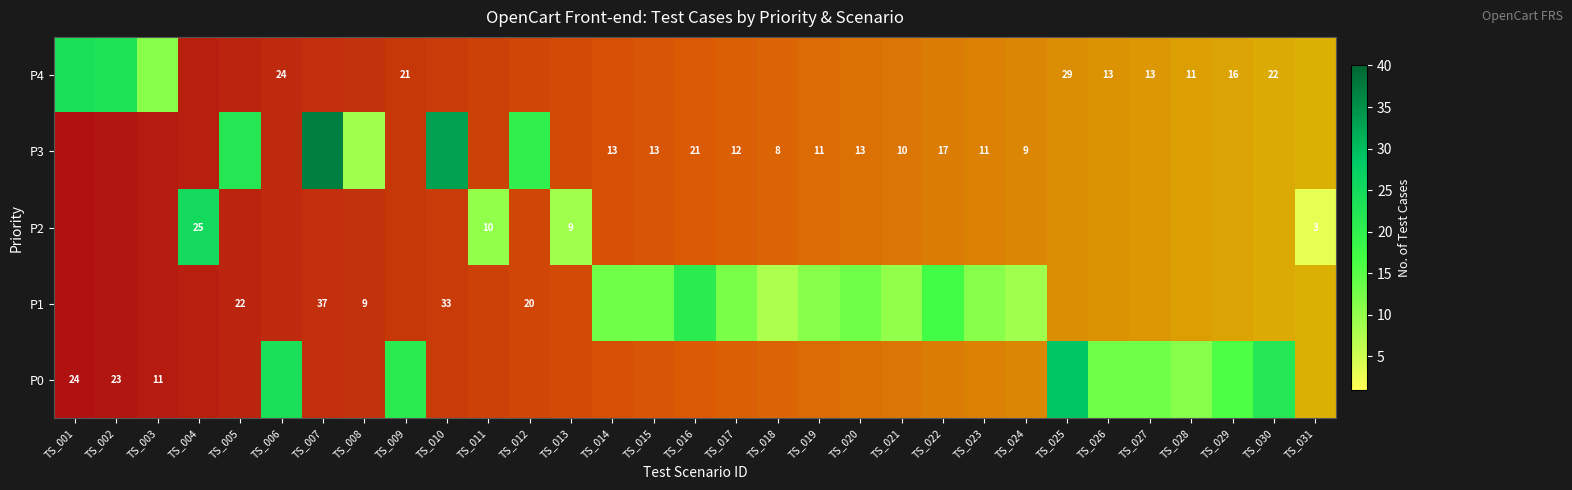

What is the difference between the maximum and second lowest values in the P4 series?

24